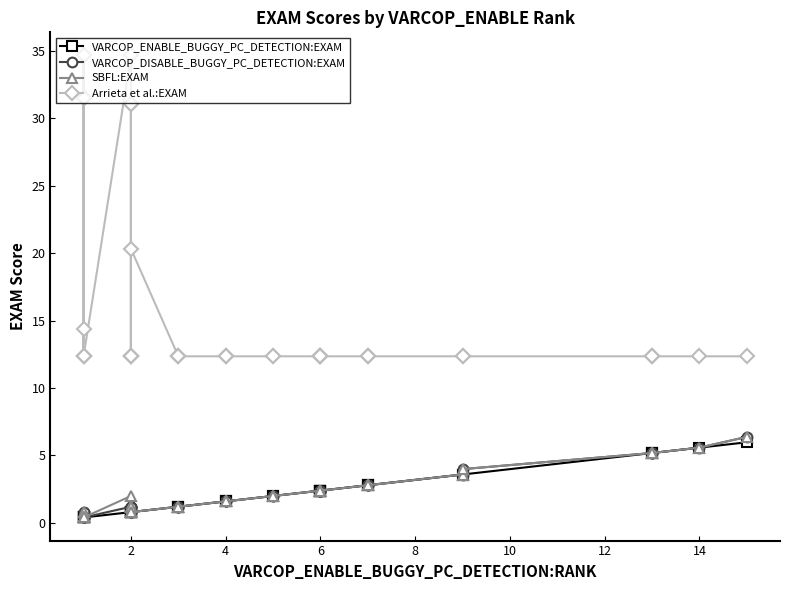

What is the minimum value shown in the chart?

0.4